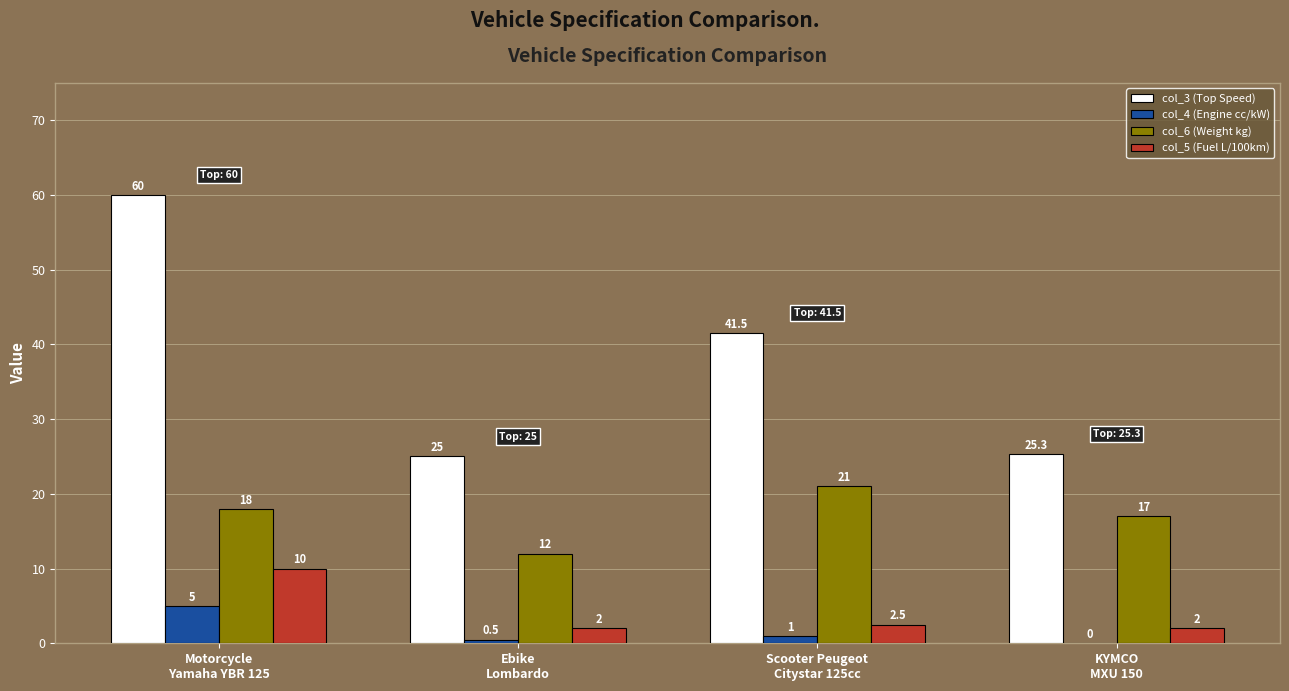

Where is col_3 (Top Speed) nearest to the value 42?

Scooter Peugeot
Citystar 125cc